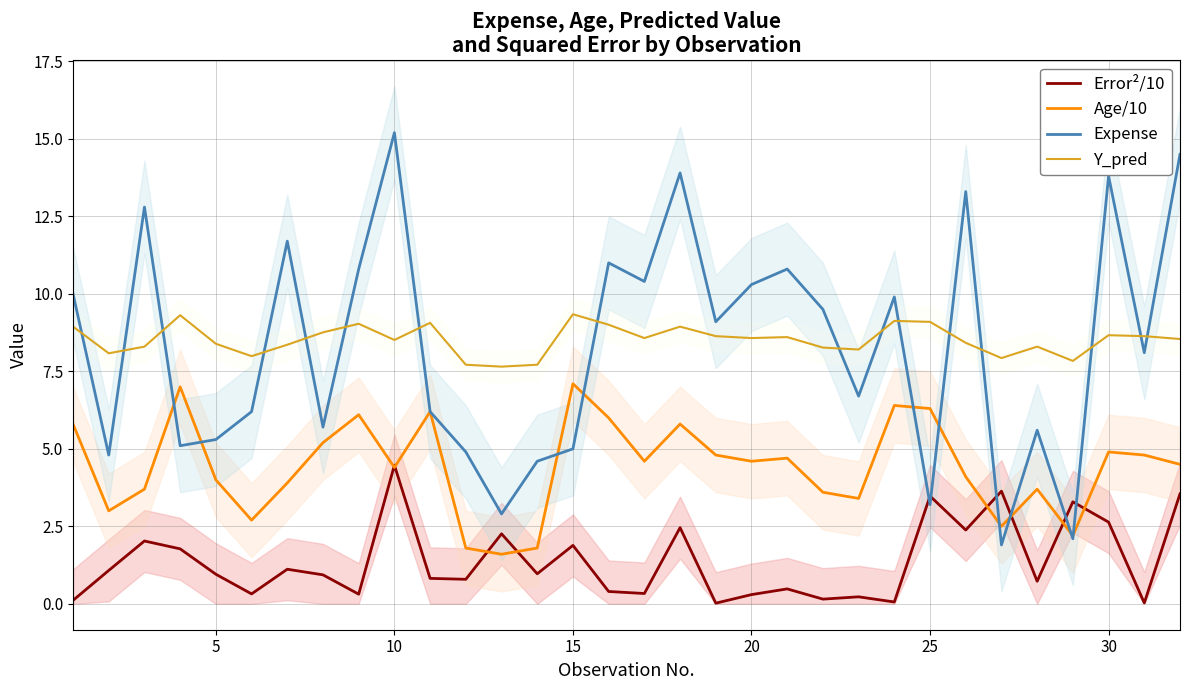

True or false: Age/10 and Error²/10 intersect in this chart.

True